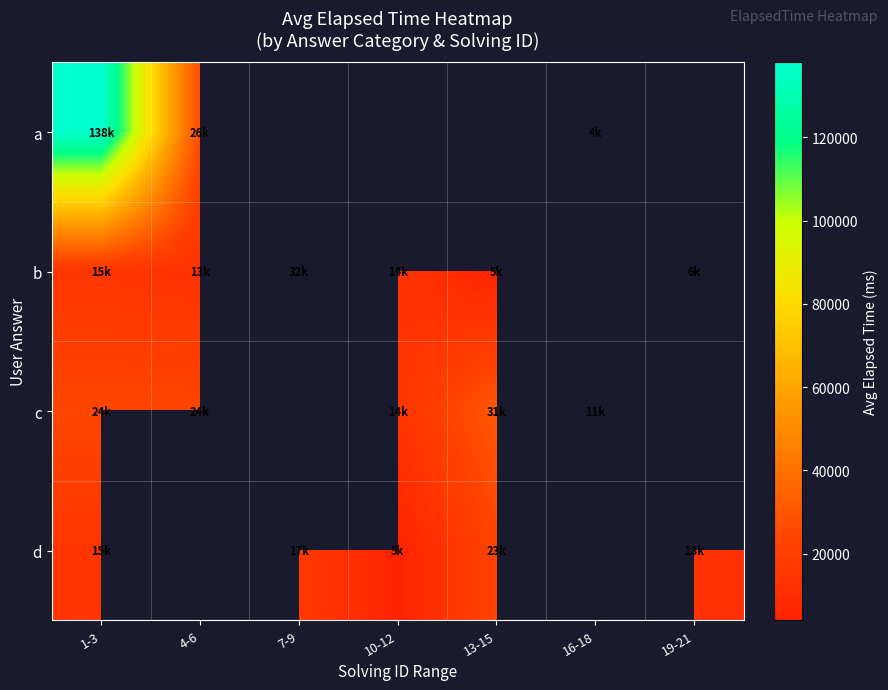

What is the greatest value displayed?

138000.0